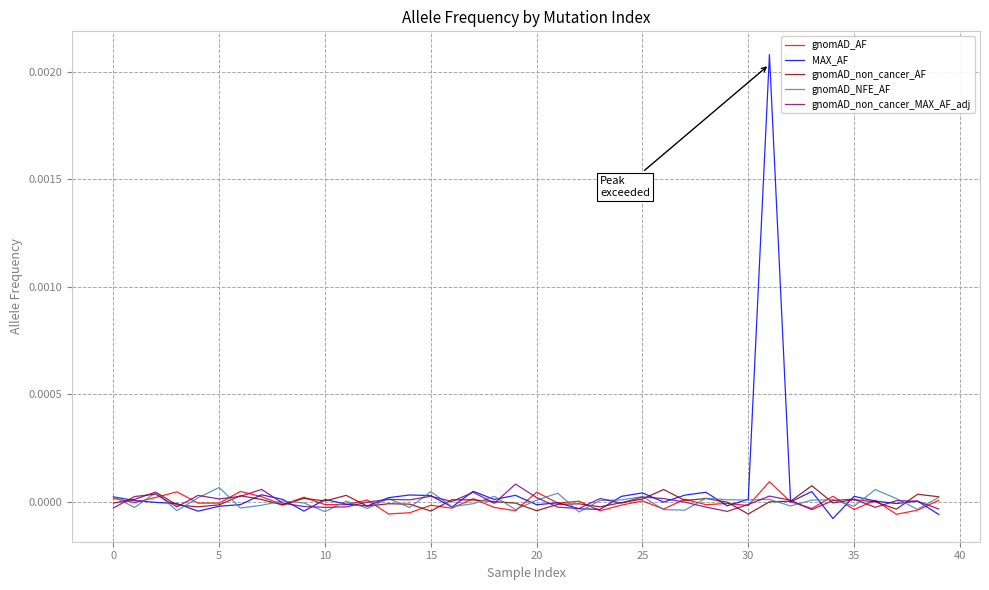

Which series has the widest spread of values?

MAX_AF